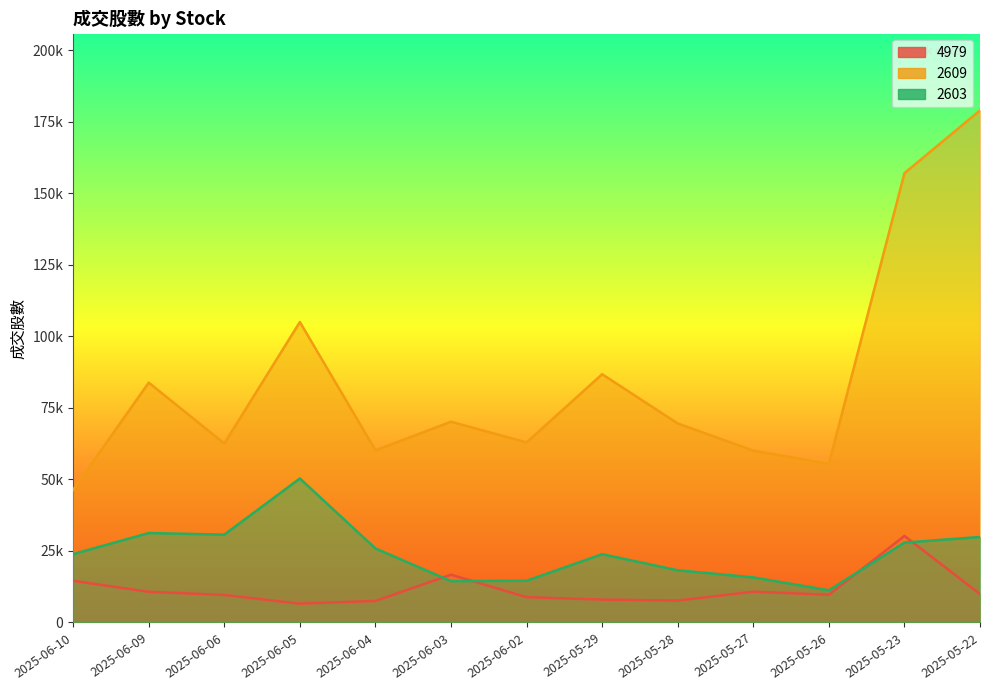

The 2603 series shows 30707 at 2025-06-06. True or false?

True